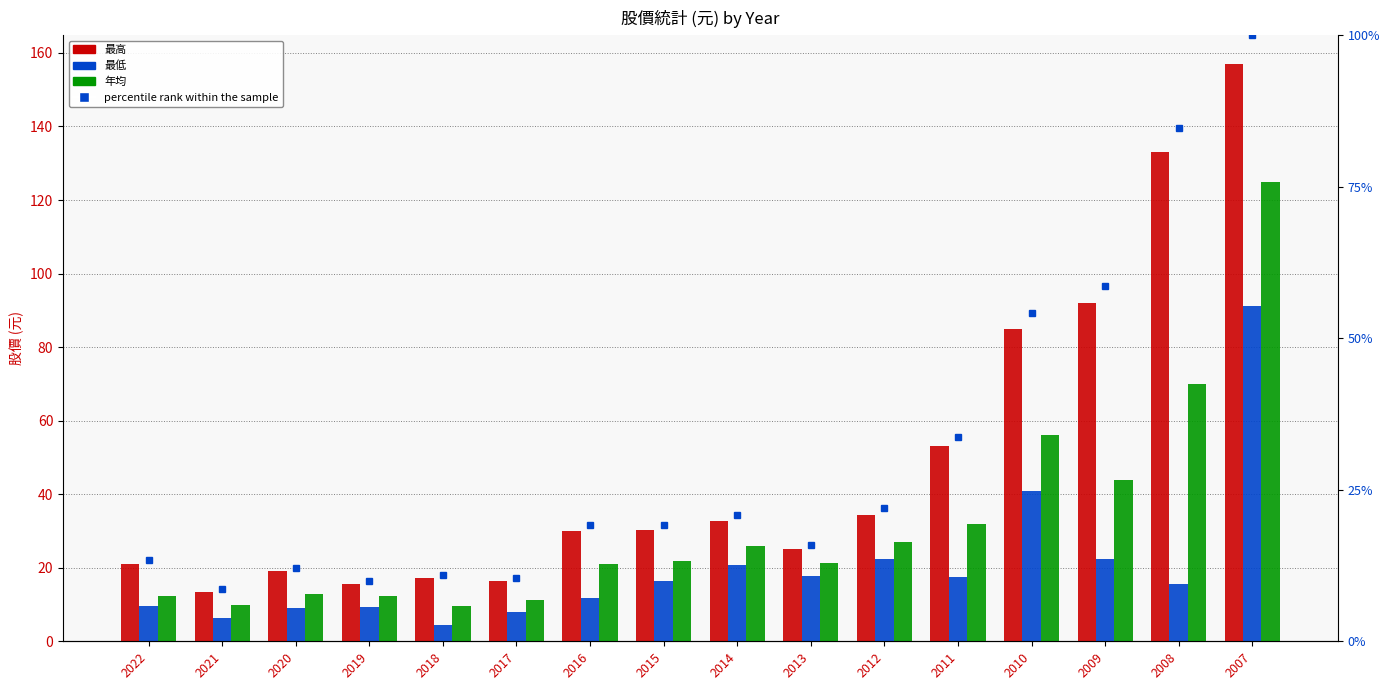

The 年均 series shows 37.1 at 2015. True or false?

False